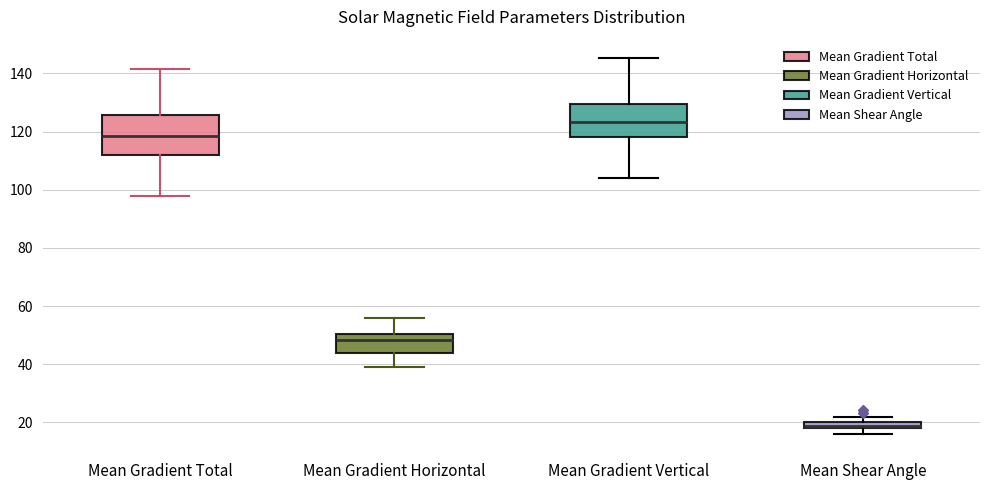

Which box's median line is the lowest?

Mean Shear Angle